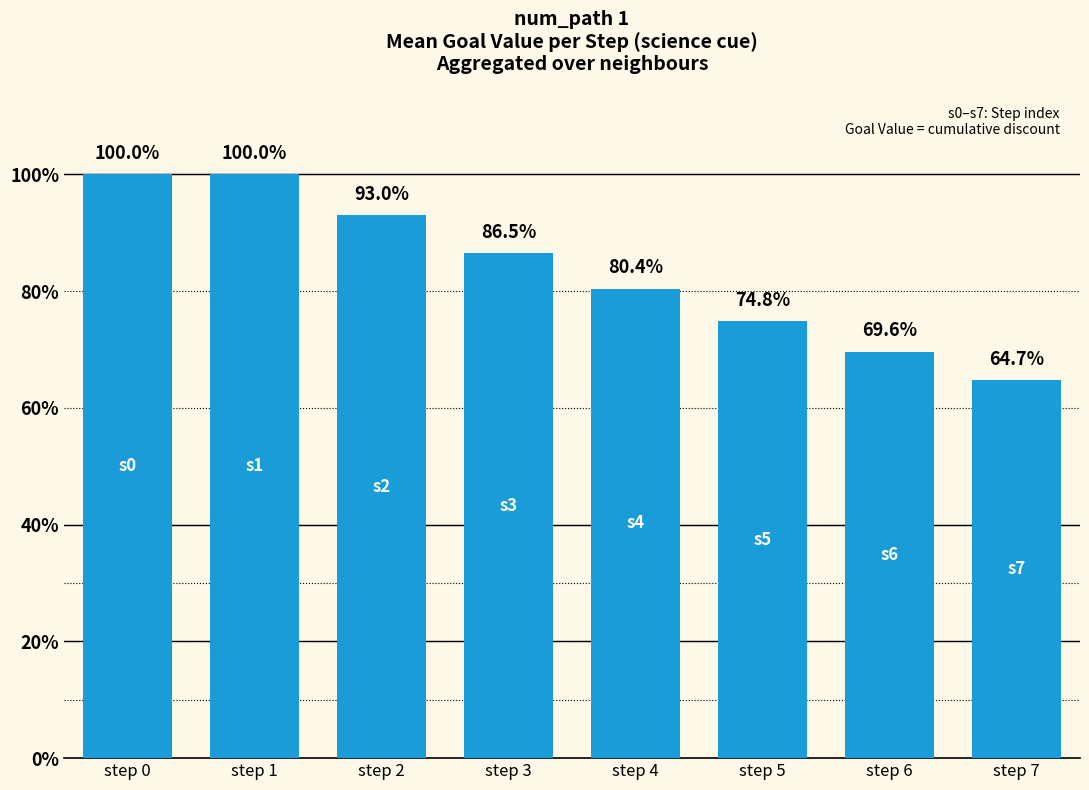

Are the bars horizontal?

No